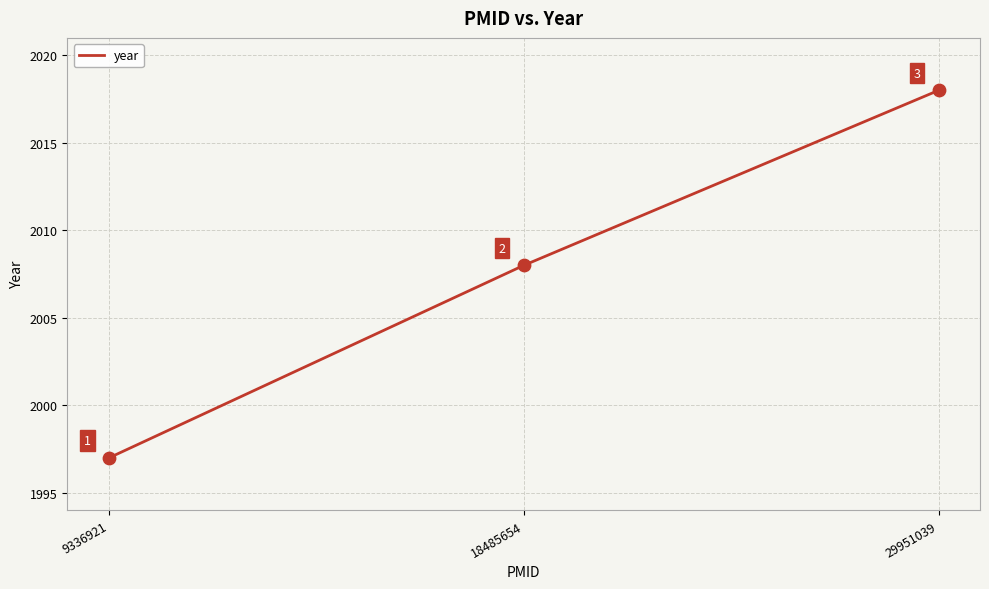

Approximately how many times larger is the value at 29951039 compared to 18485654?

1.0